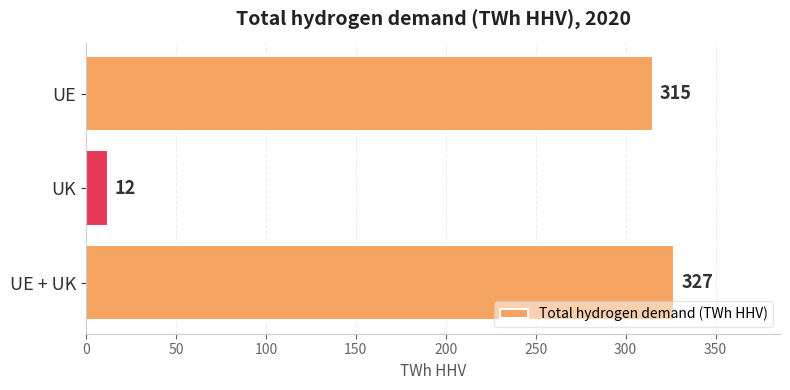

True or false: the data shows 12 at UK.

True